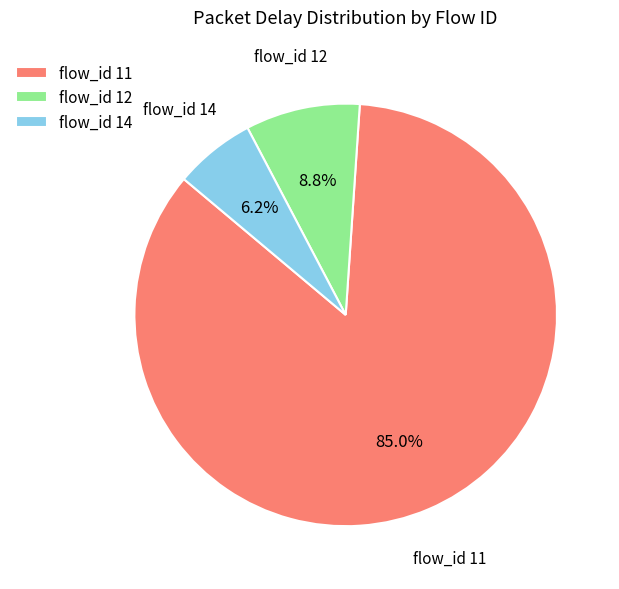

Which category has the biggest portion of the pie?

flow_id 11